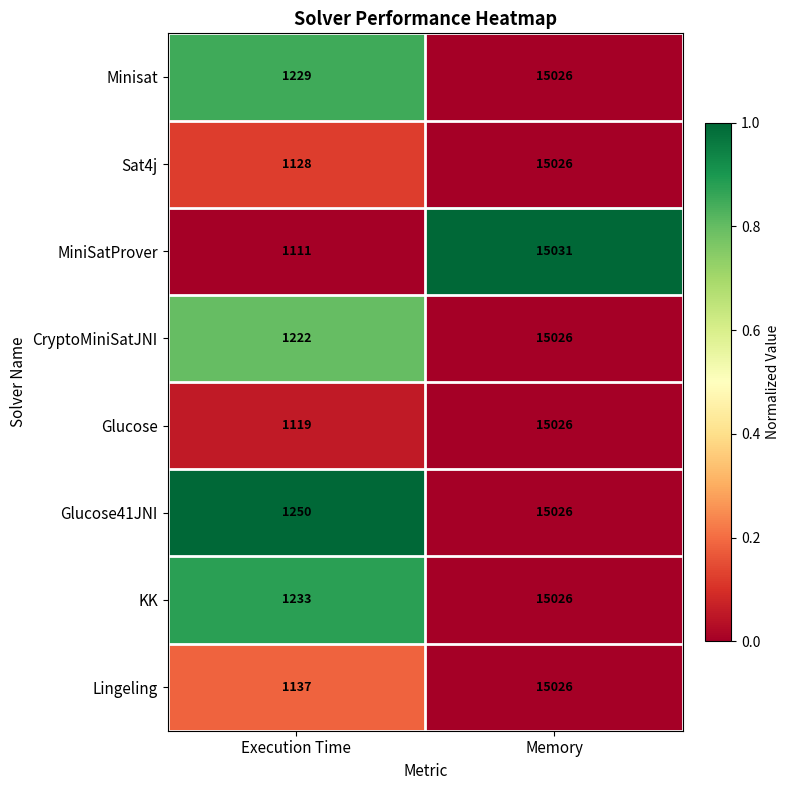

How many data points does each series have?

2